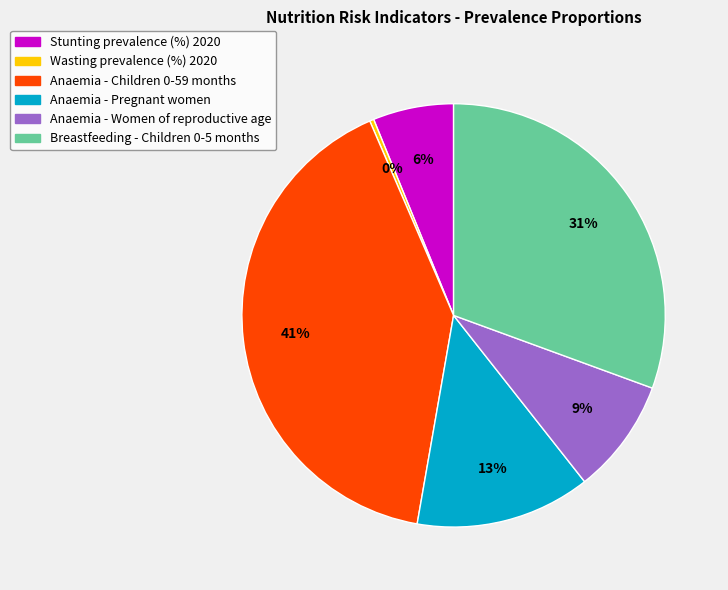

How many slices are in this pie chart?

6